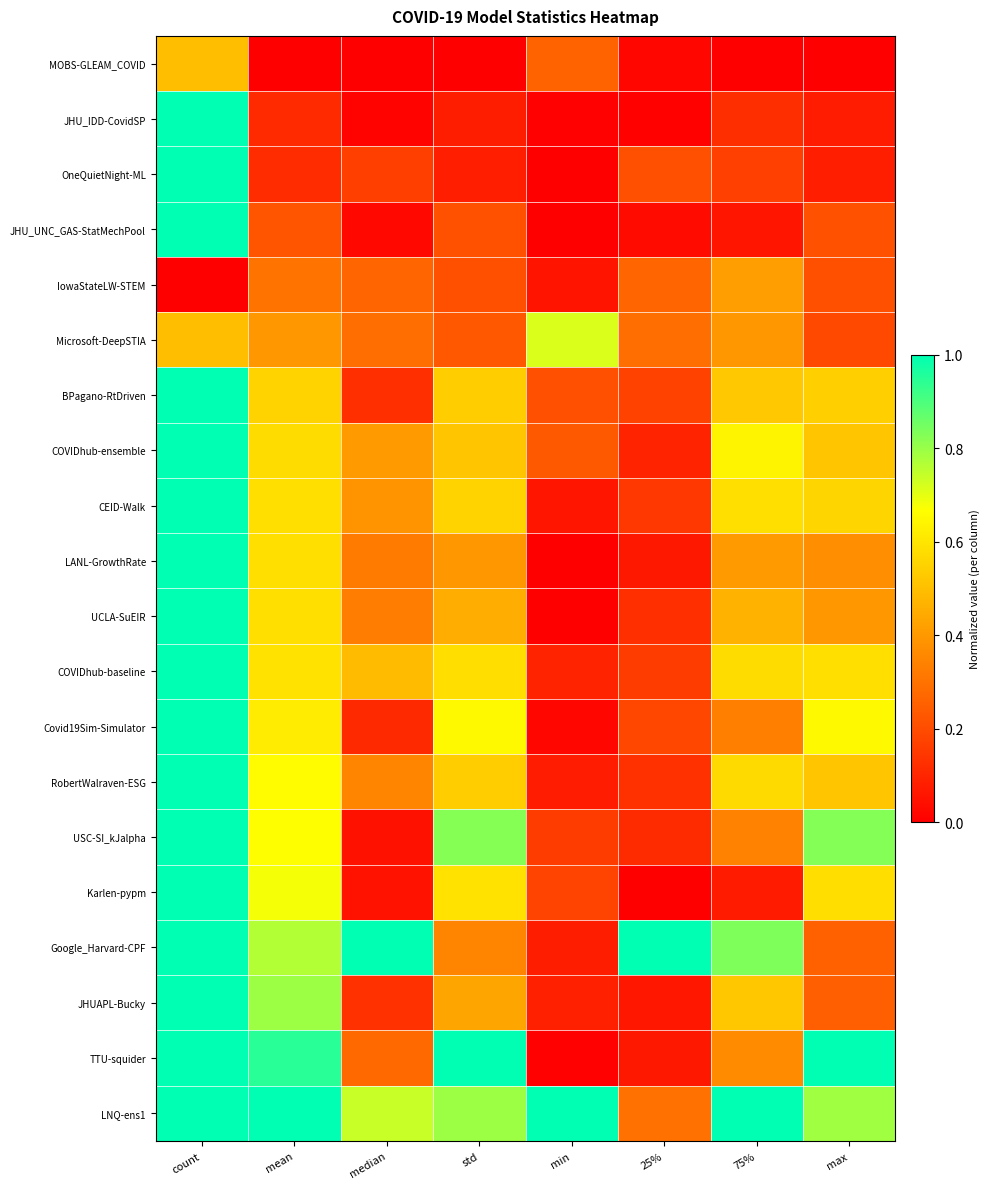

Between std and median, which is larger?

std